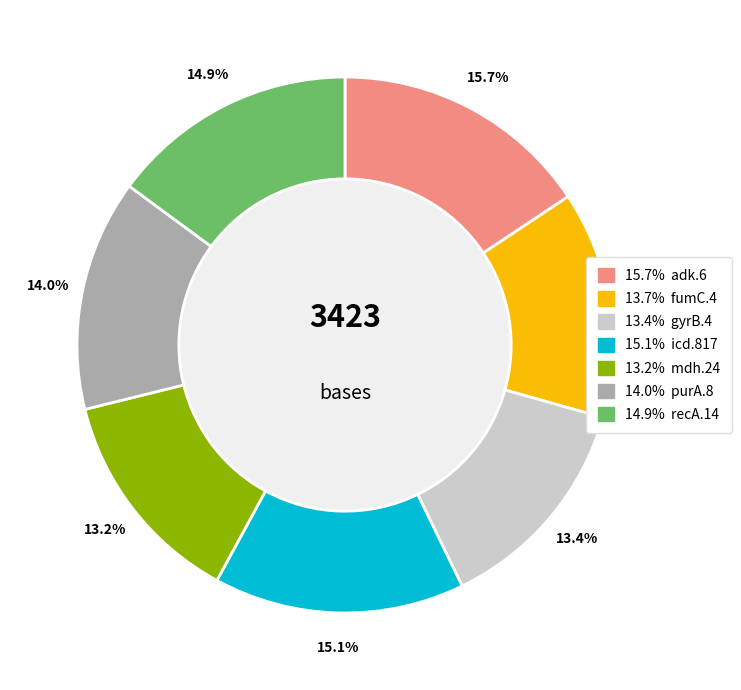

Is there any slice that represents more than half of the pie?

No